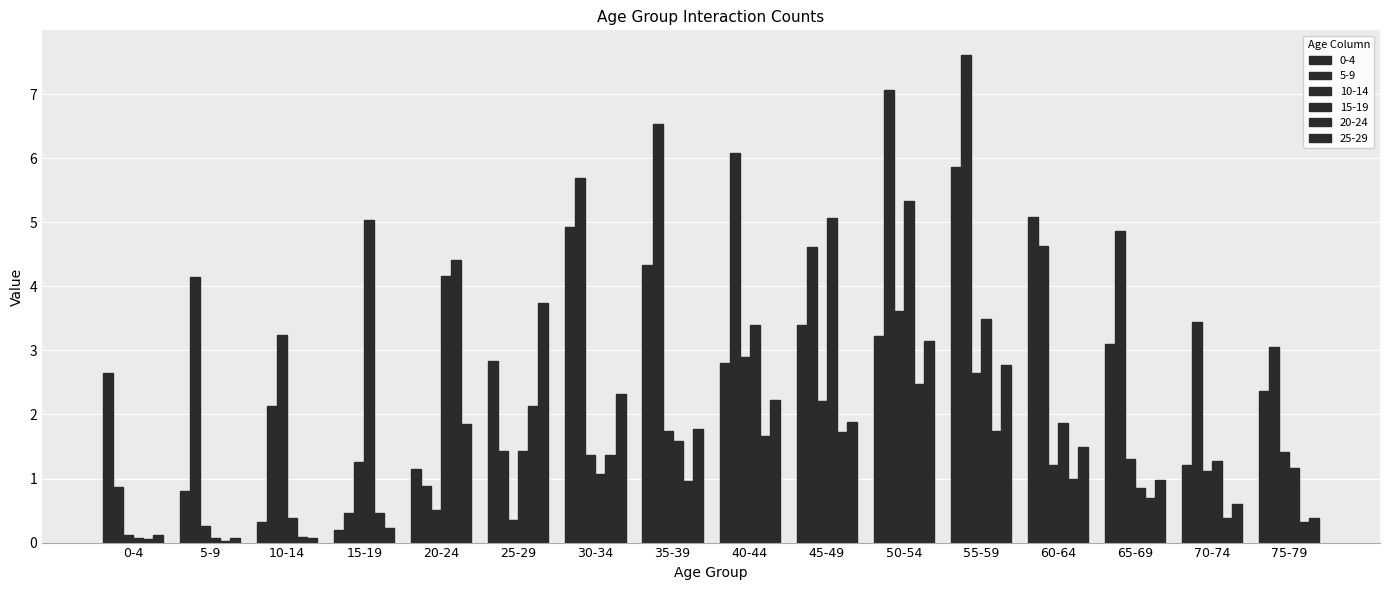

Which series has the largest range (max minus min)?

5-9